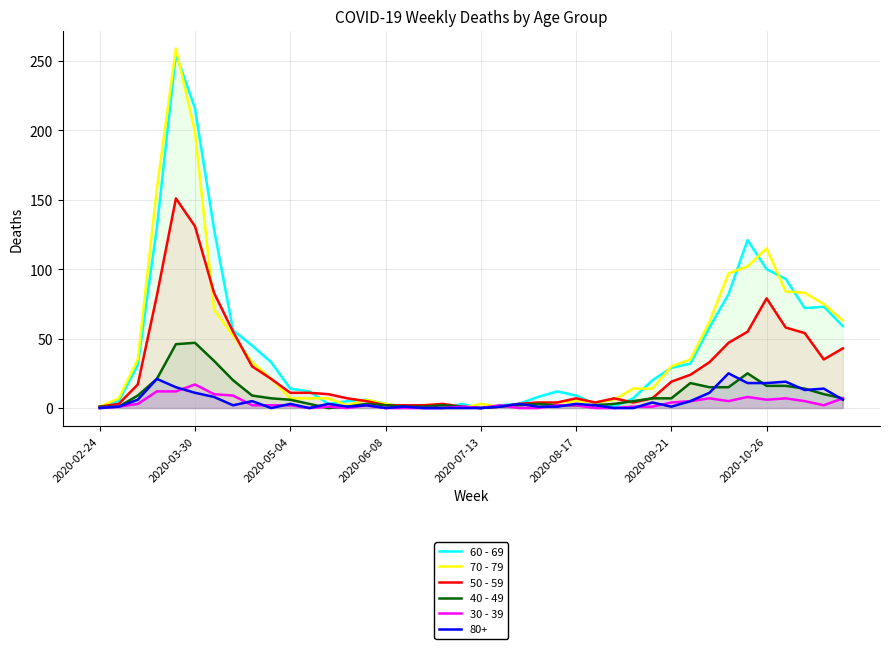

True or false: 70 - 79 has a value of 135 at 2020-03-30.

False